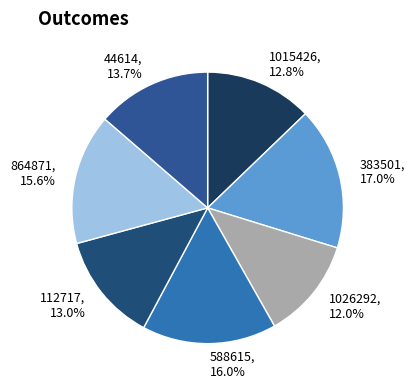

Is 112717 the majority of the pie?

No